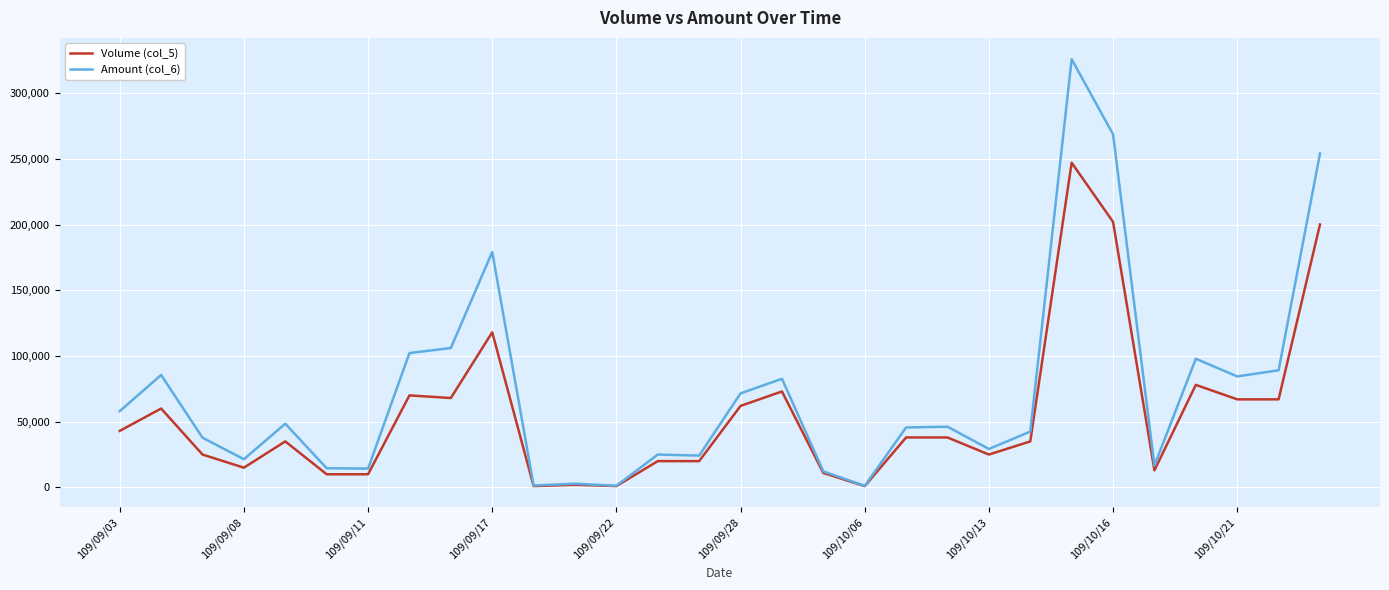

How many lines are shown in the chart?

2